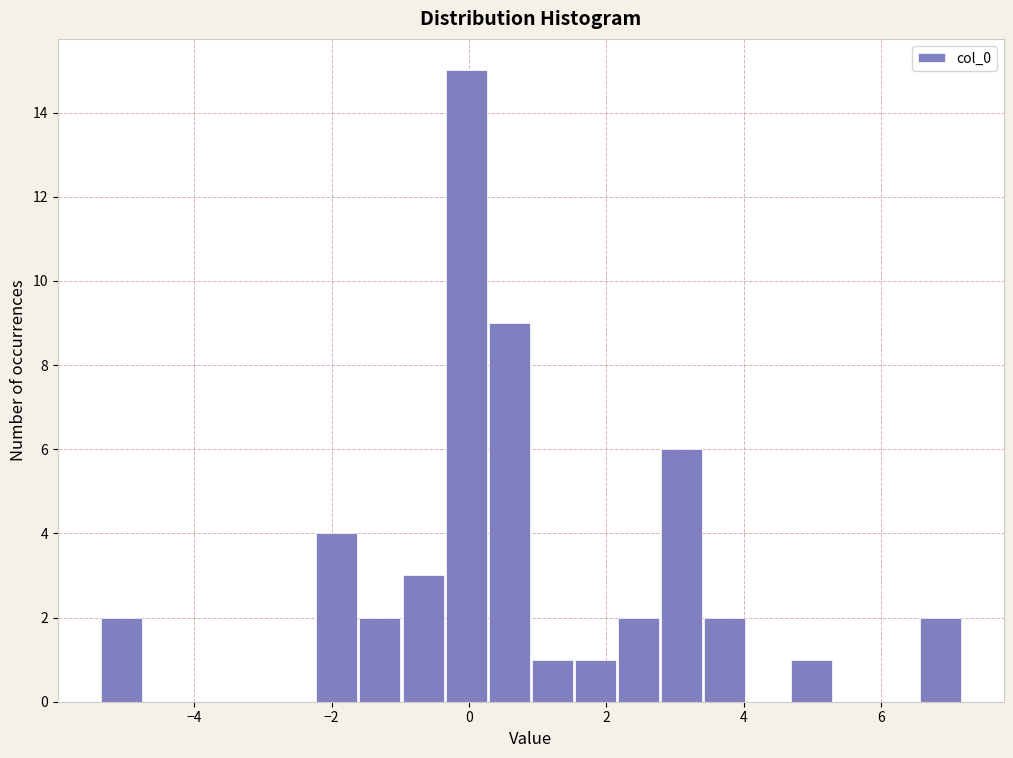

Around what value on the x-axis is the tallest bar? Give the approximate position of its centre, as read against the axis.

0.0